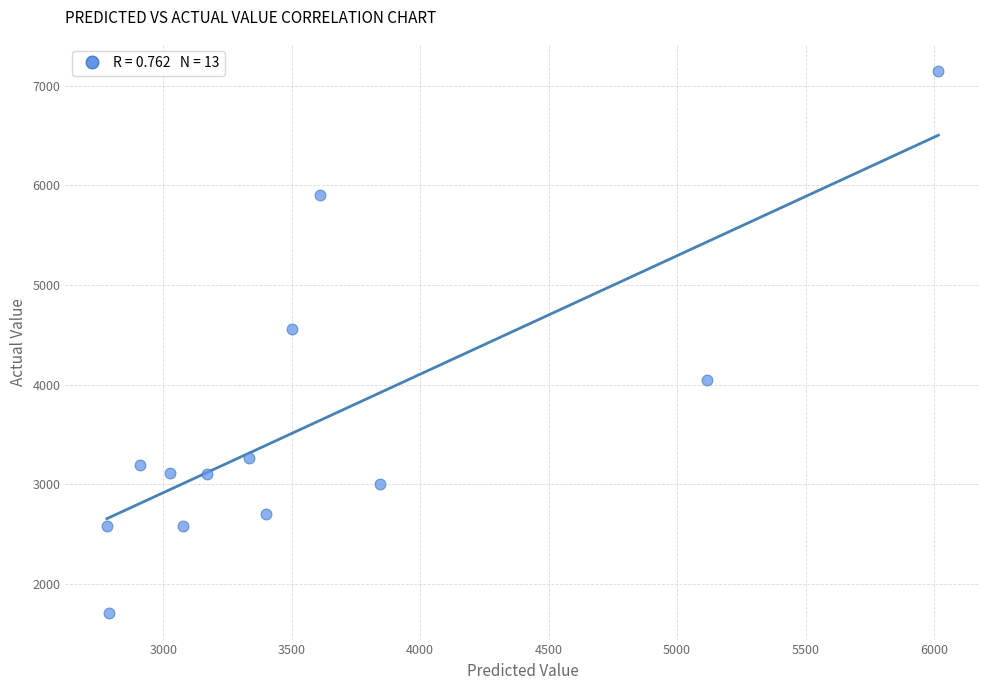

What Y value in the scatter plot is closest to 4432?

4558